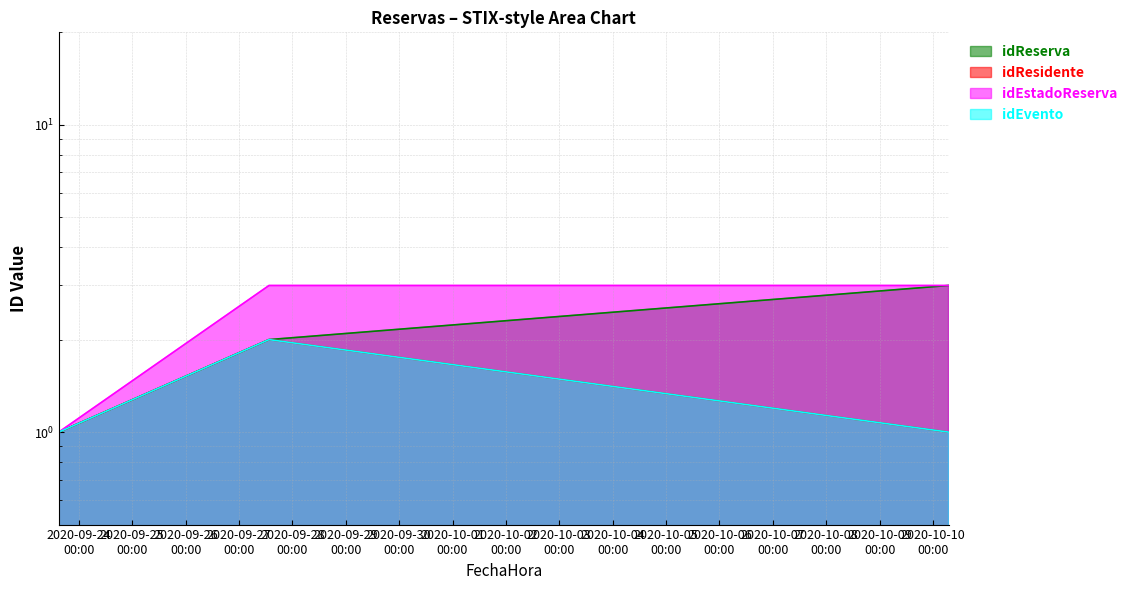

What is the difference between the idEvento values at 2020-09-27 13:30:00 and 2020-10-10 07:00:00?

1